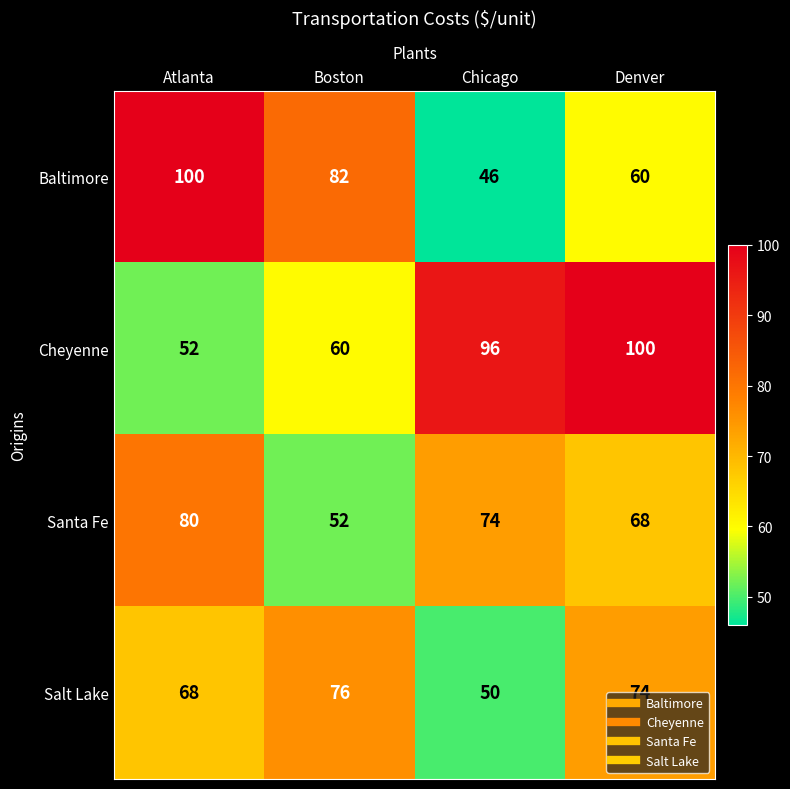

Is the value of Baltimore at Chicago greater than the value of Santa Fe at Atlanta?

No